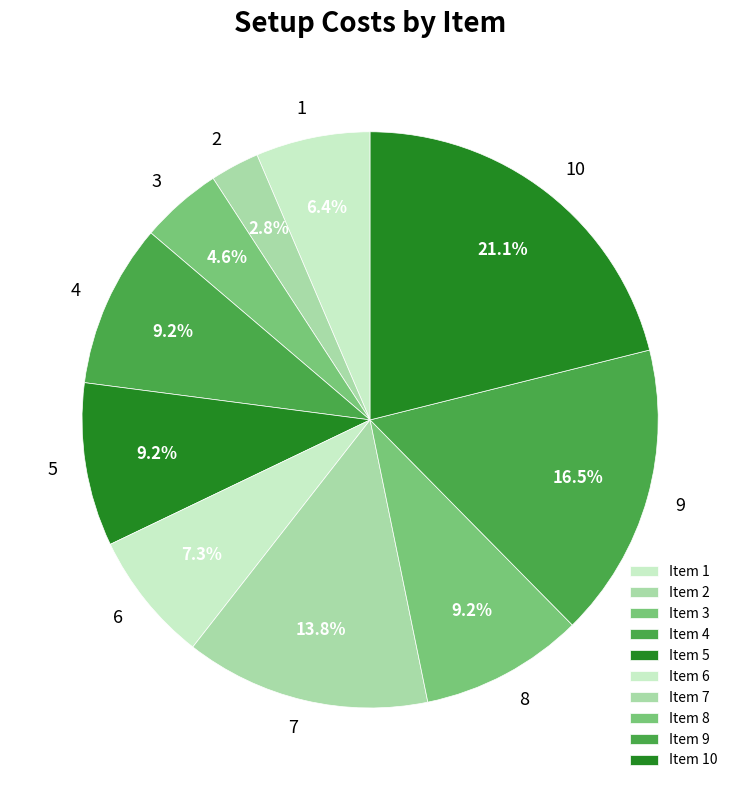

Count the number of slices in the pie.

10